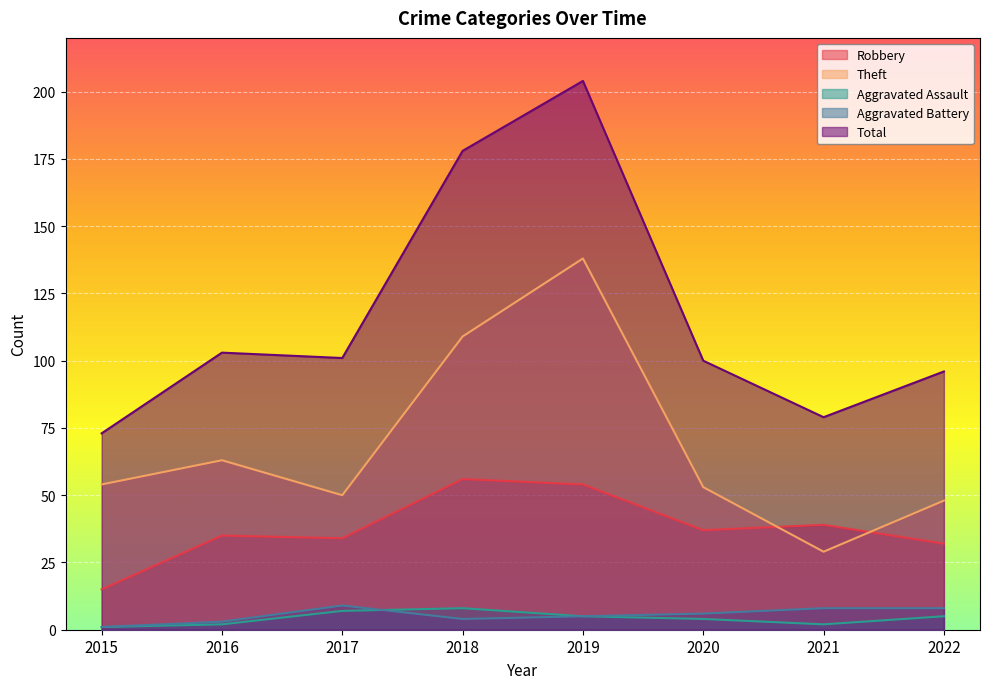

At which label is Aggravated Assault closest to 4?

2020